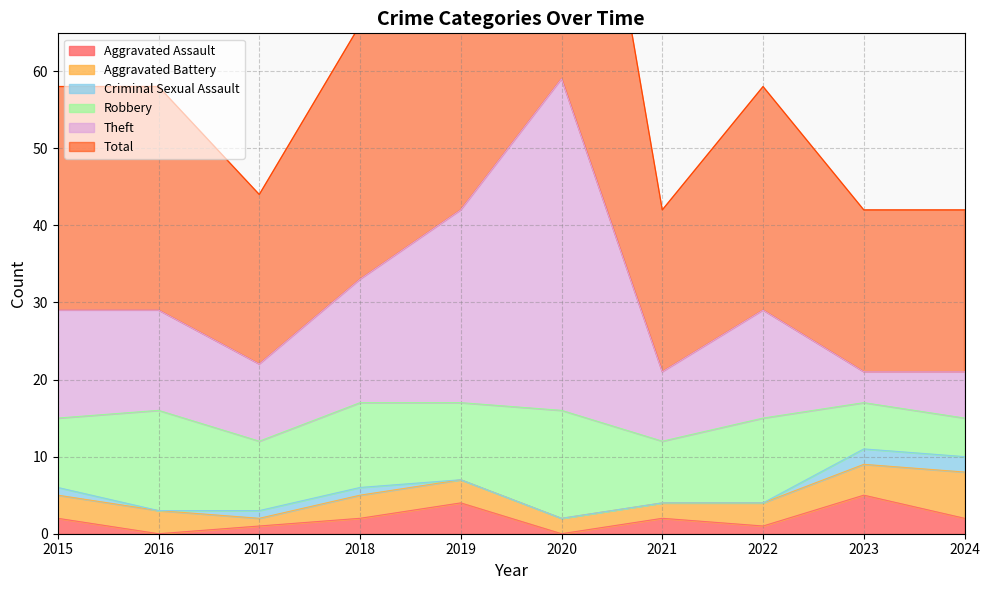

At which category does Theft reach its first local valley?

2017